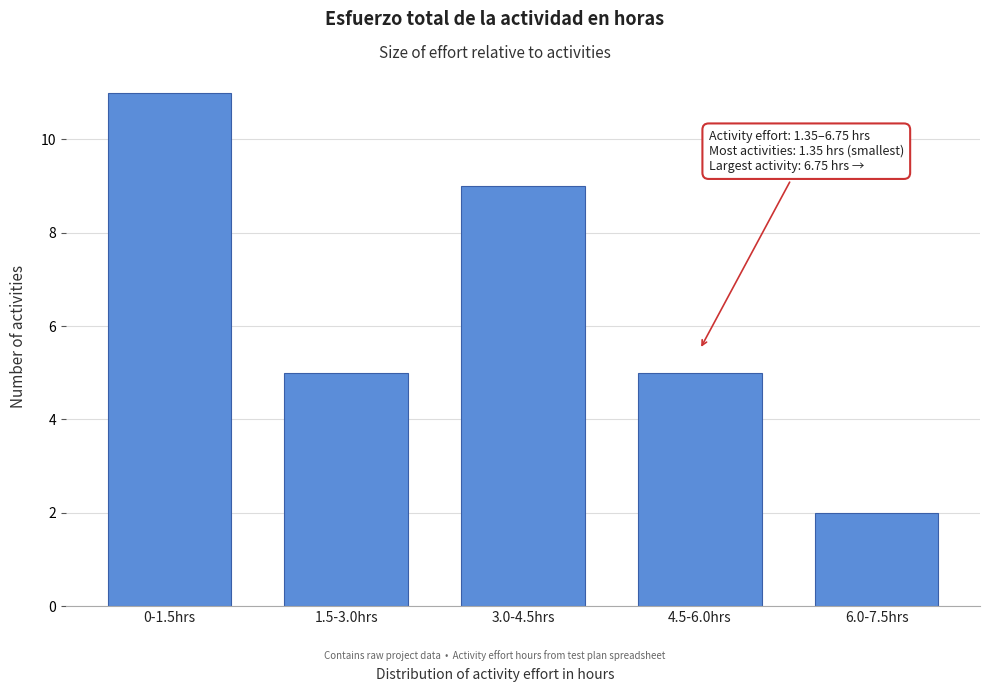

Reading left to right, list all the values displayed in this chart.

11	5	9	5	2